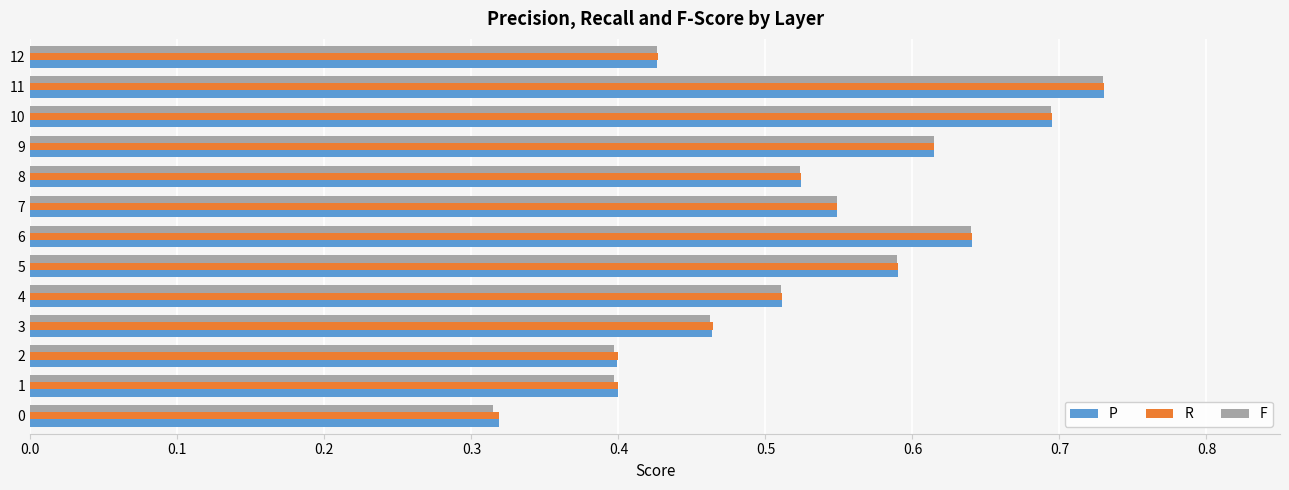

How many F values are between 0 and 1?

13